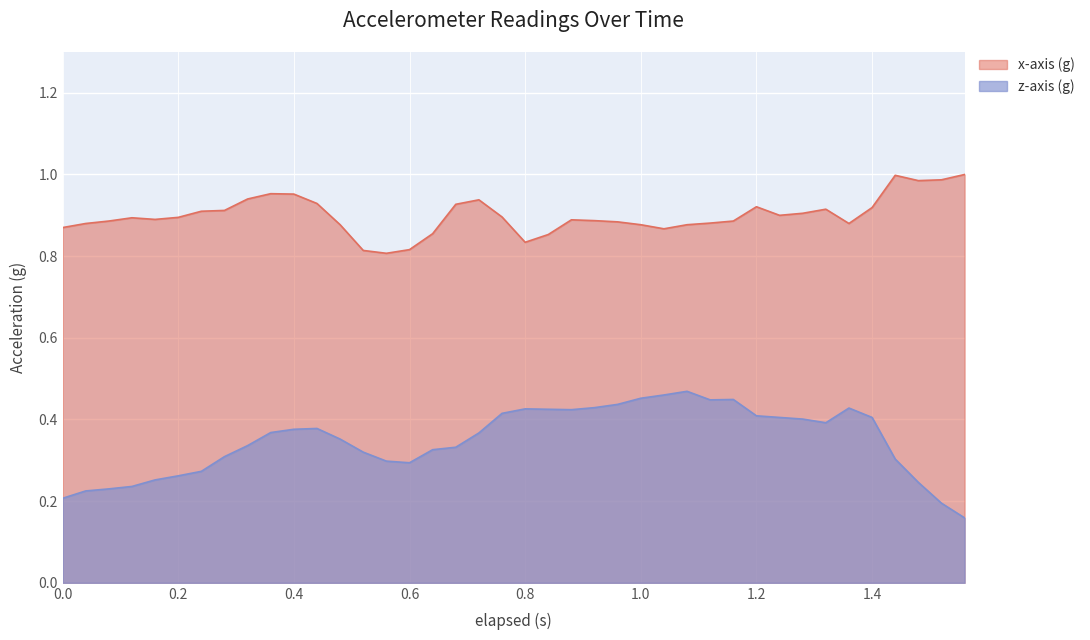

What is the average value of the z-axis (g) series?

0.3